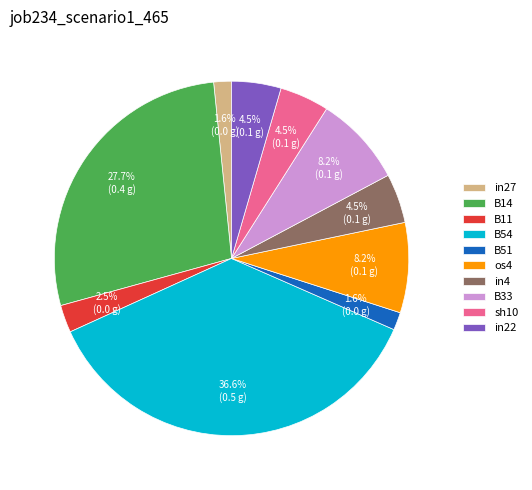

Is there any slice that represents more than half of the pie?

No